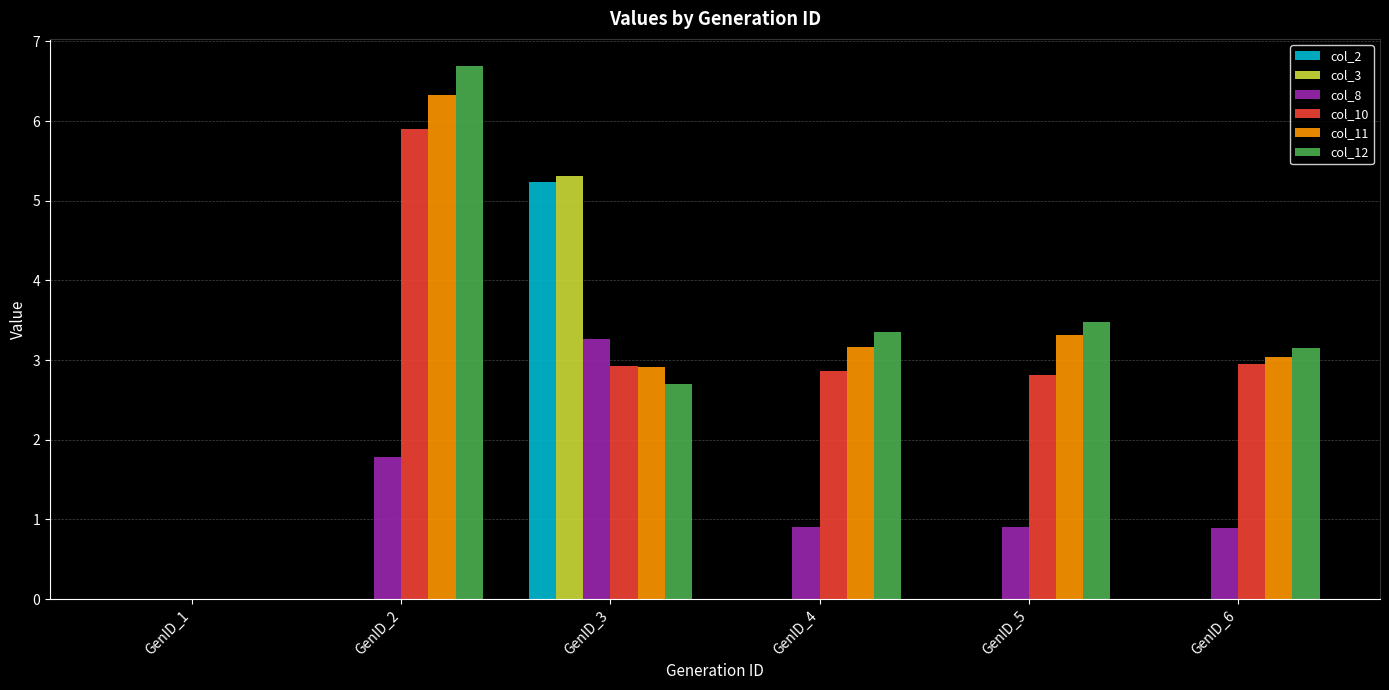

At which label does col_10 reach its peak?

GenID_2